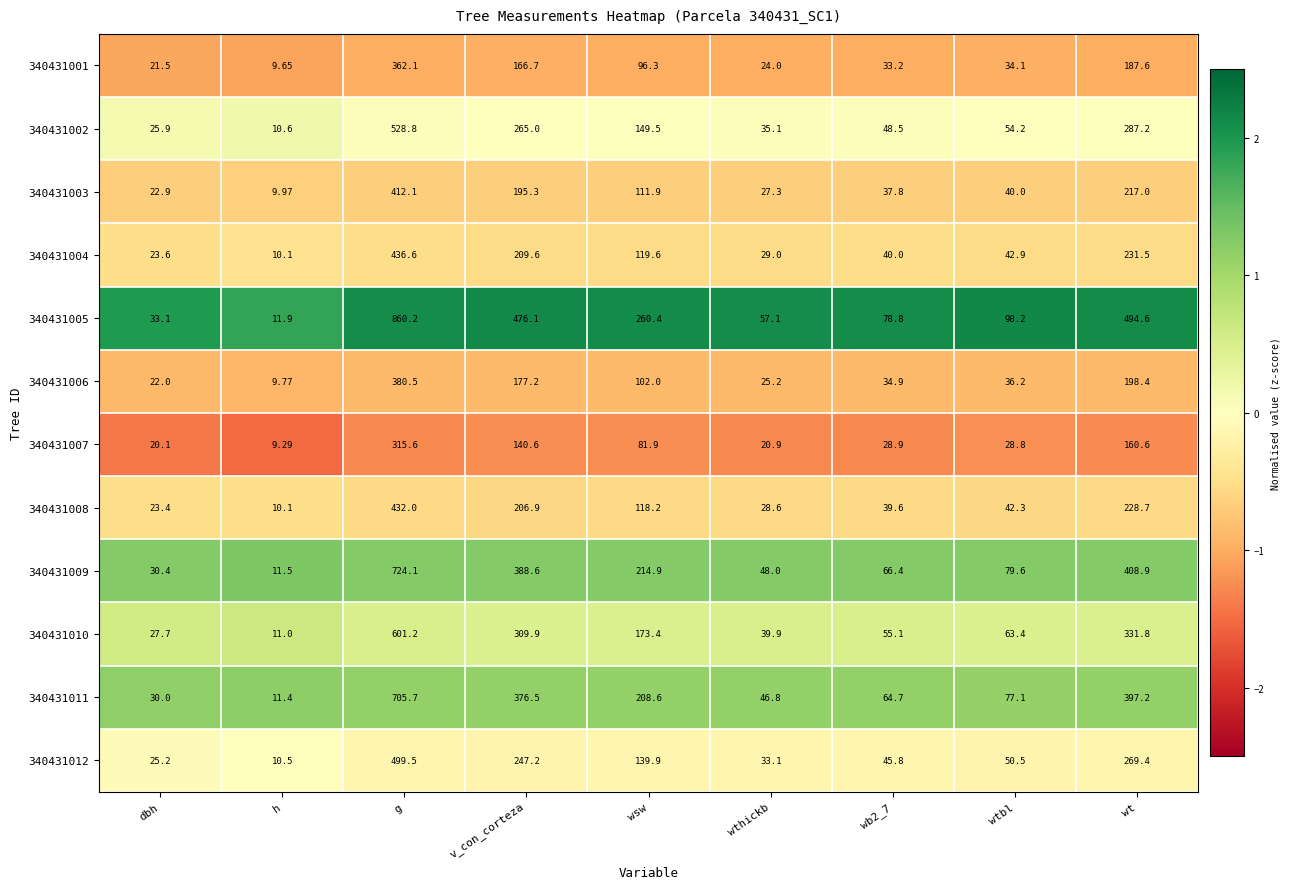

Which label corresponds to the largest value in the chart?

g